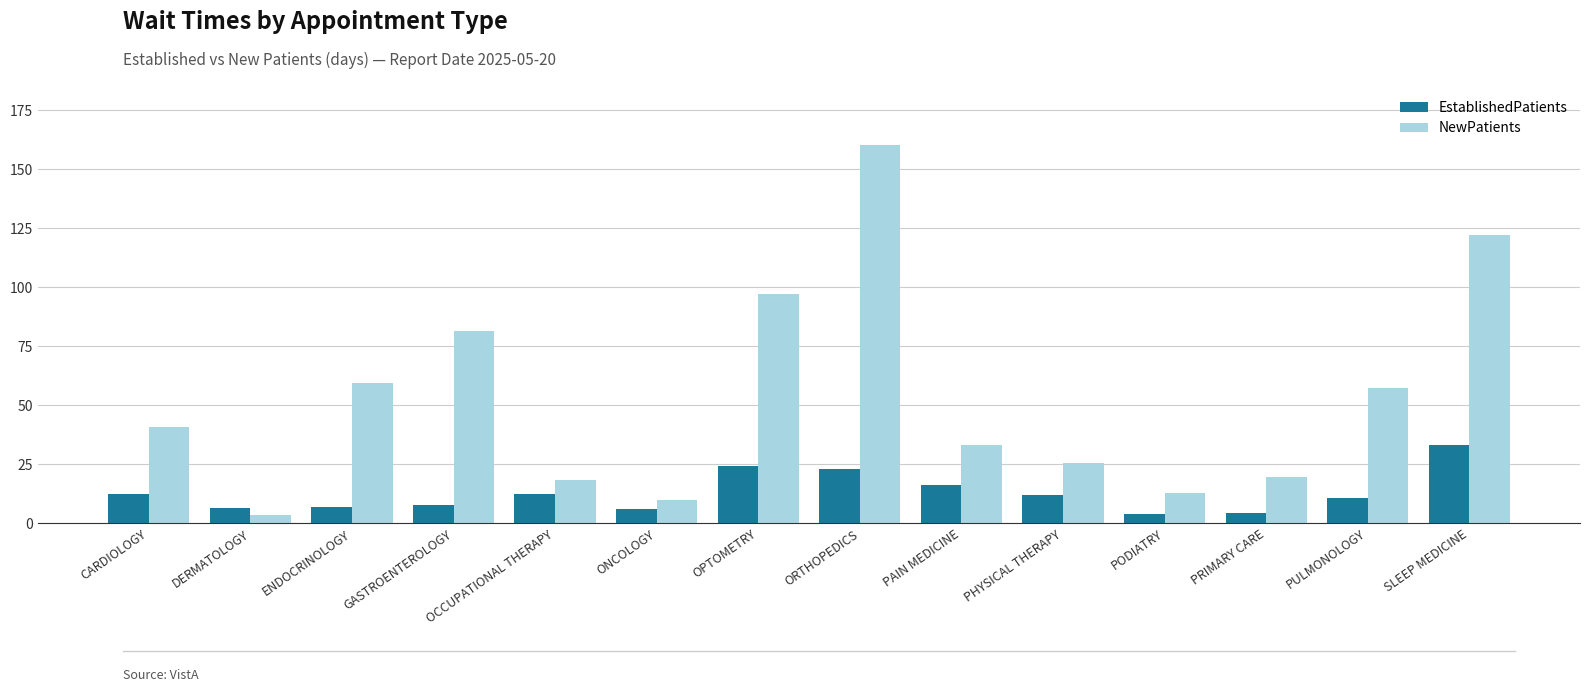

True or false: NewPatients has a value of 19.7 at PRIMARY CARE.

True